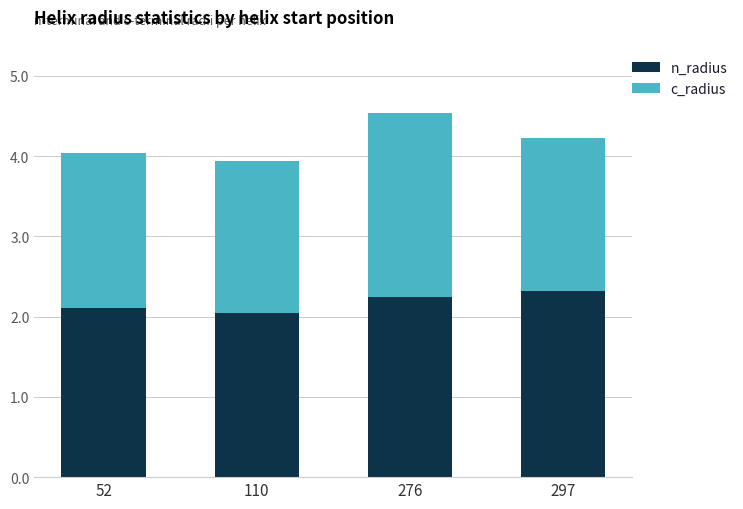

What is the difference between the maximum and second lowest values in the n_radius series?

0.2